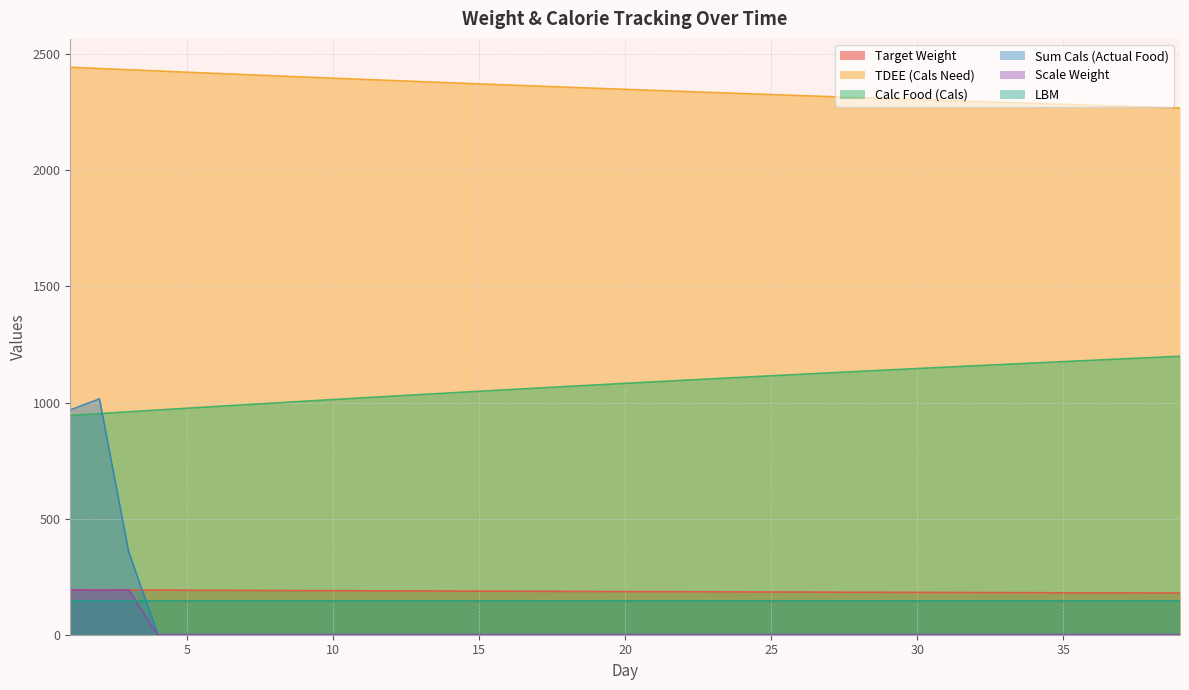

True or false: TDEE (Cals Need) has more than 2 interior local peaks.

False